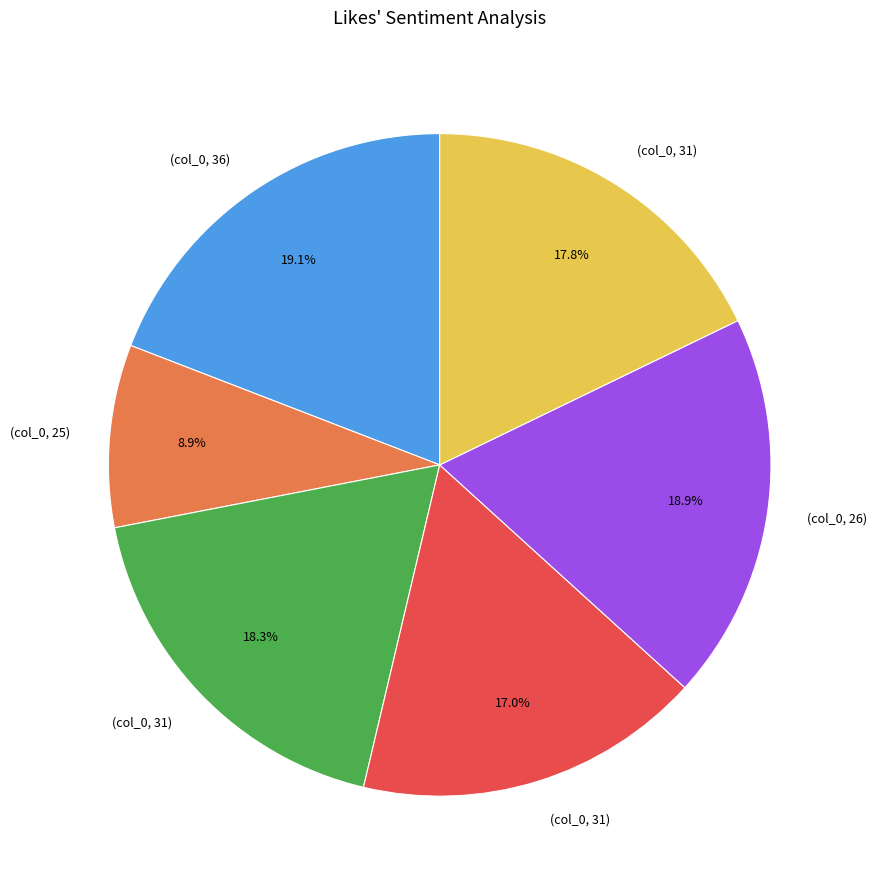

Is there a majority slice in this chart?

No